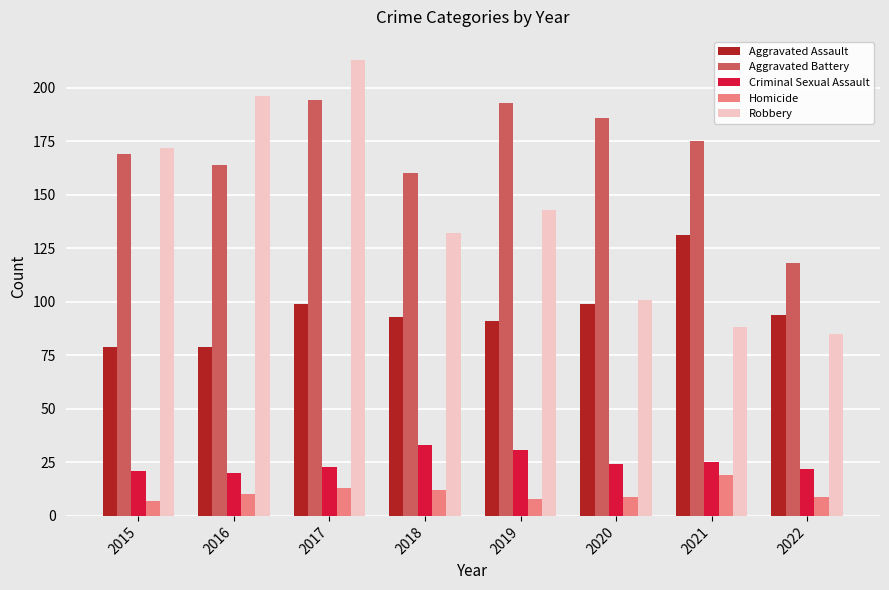

What is the difference between the maximum and second lowest values in the Aggravated Assault series?

52